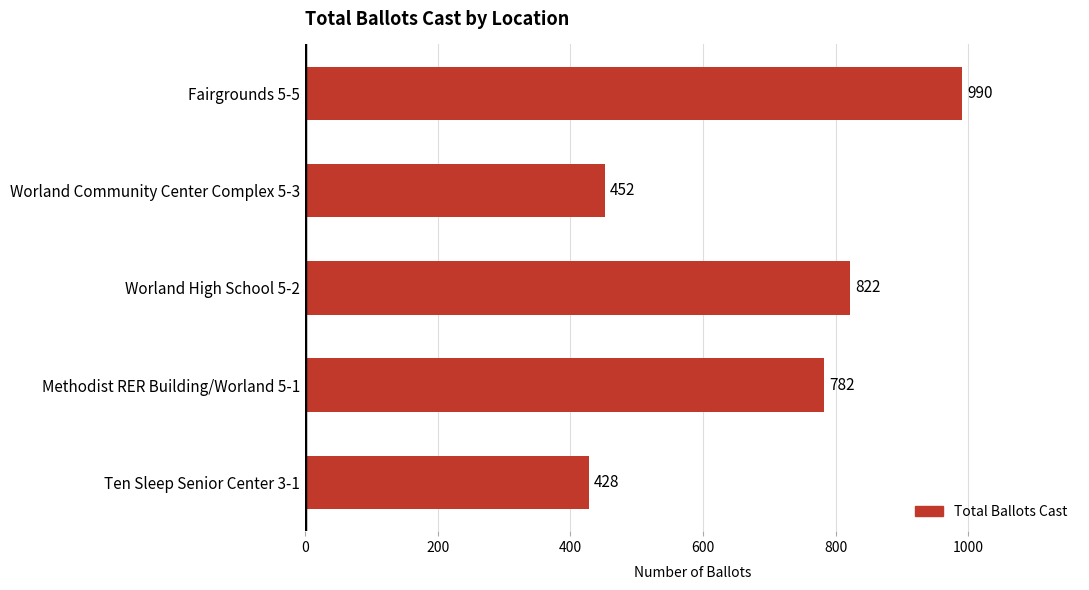

List the labels in order of value, largest first.

Fairgrounds 5-5, Worland High School 5-2, Methodist RER Building/Worland 5-1, Worland Community Center Complex 5-3, Ten Sleep Senior Center 3-1